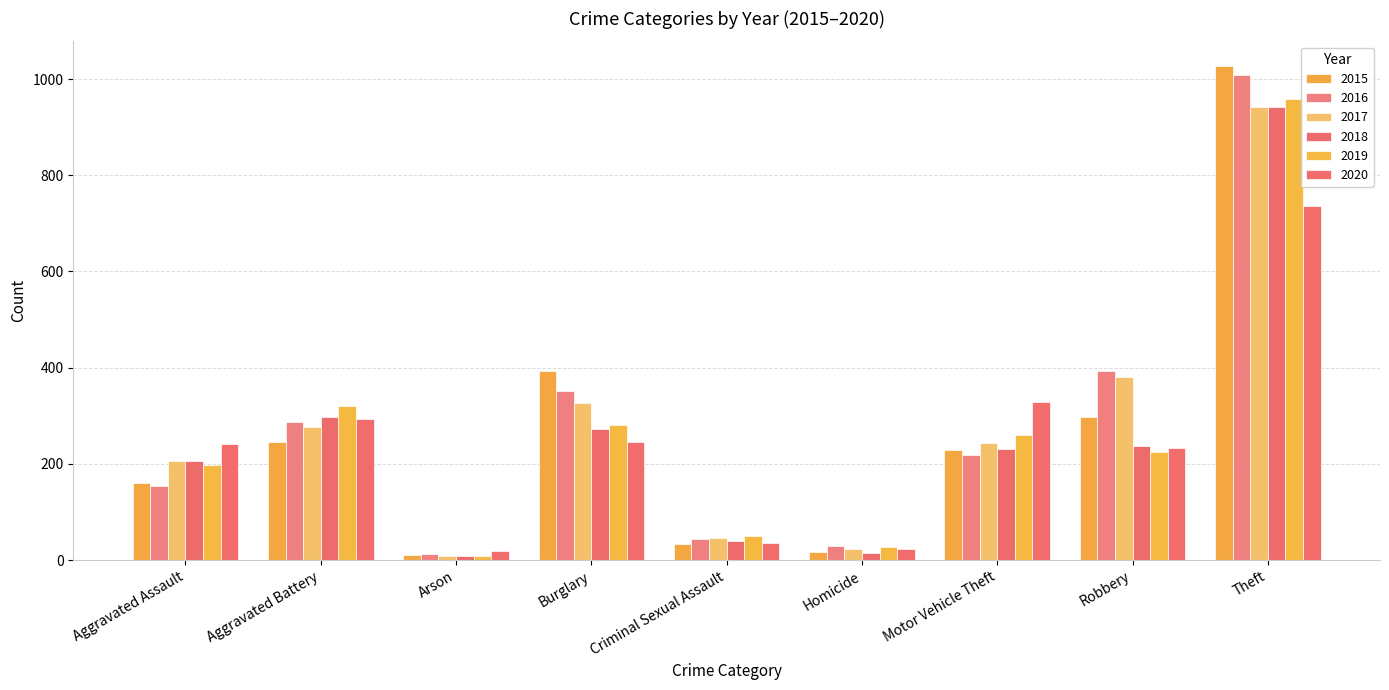

The value of 2015 at Burglary is 393. True or false?

True